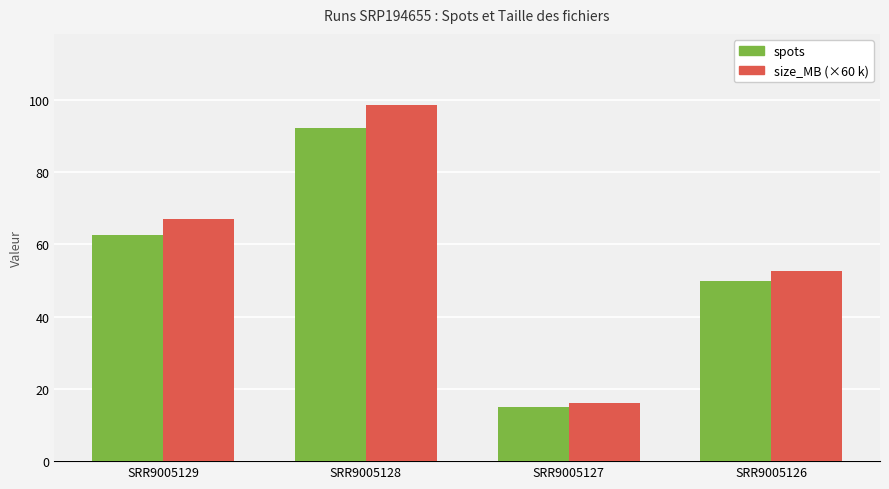

What is the difference between the maximum and minimum values in the size_MB (×60 k) series?

82560000